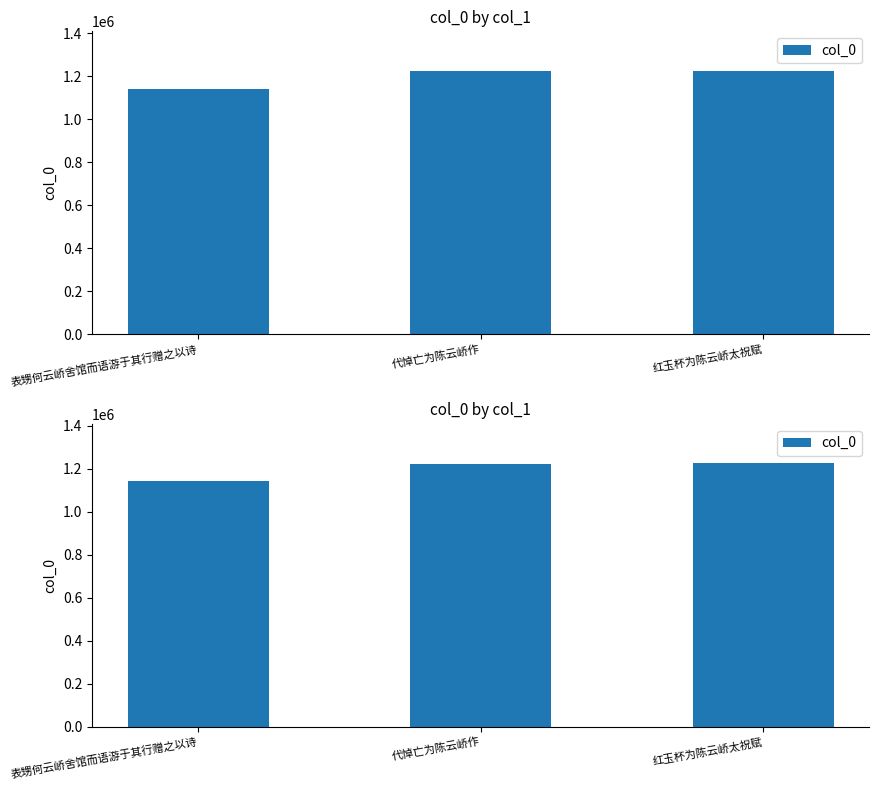

What is the ratio of the value at 红玉杯为陈云峤太祝赋 to the value at 表甥何云峤舍馆而语游于其行赠之以诗?

1.1